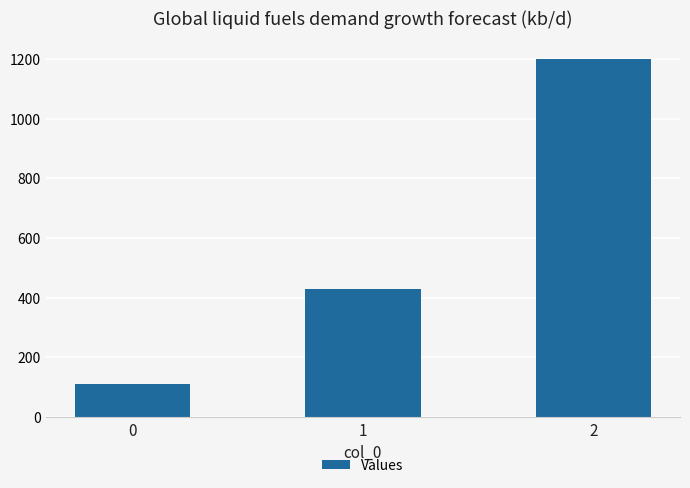

Reading right to left, transcribe all the data shown in this chart.

2=1200.0	1=428.6	0=111.1